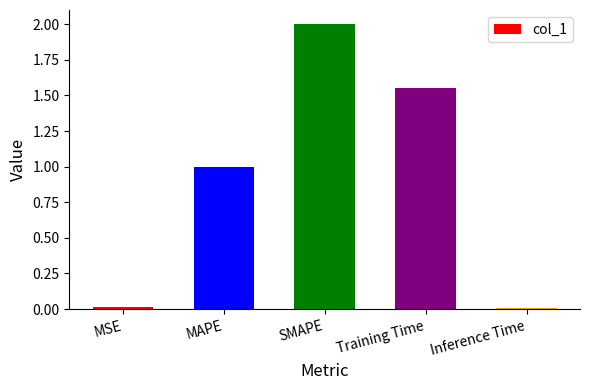

Are the bars grouped side by side (vs. stacked)?

No